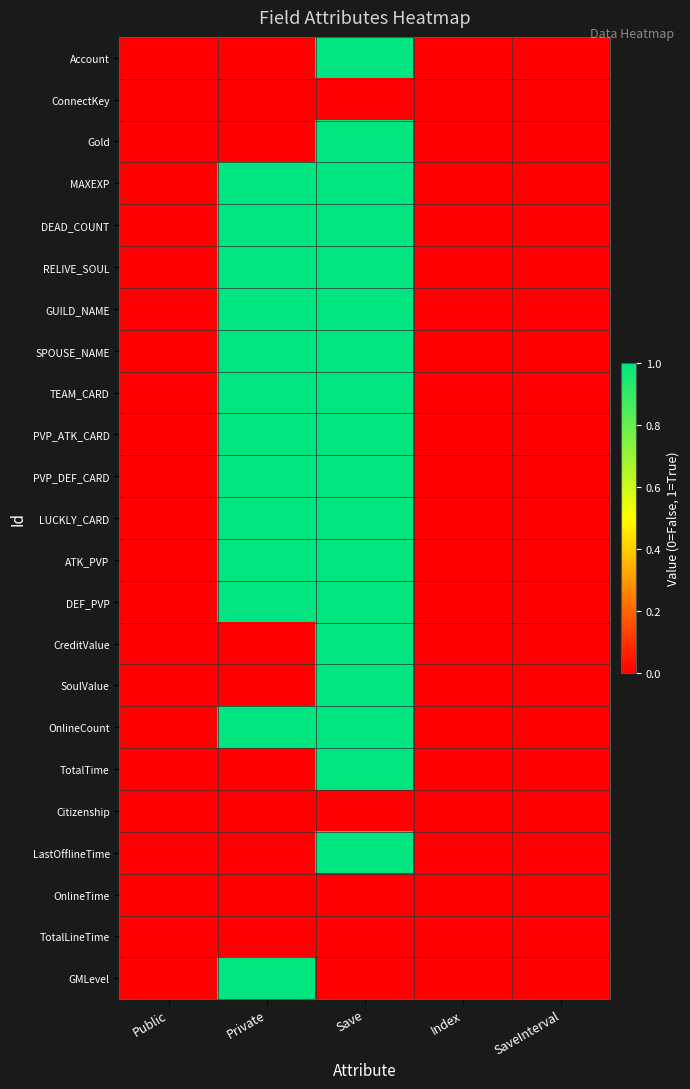

Reading right to left, extract all data points from this chart.

Account: SaveInterval=0	Index=0	Save=1	Private=0	Public=0
ConnectKey: SaveInterval=0	Index=0	Save=0	Private=0	Public=0
Gold: SaveInterval=0	Index=0	Save=1	Private=0	Public=0
MAXEXP: SaveInterval=0	Index=0	Save=1	Private=1	Public=0
DEAD_COUNT: SaveInterval=0	Index=0	Save=1	Private=1	Public=0
RELIVE_SOUL: SaveInterval=0	Index=0	Save=1	Private=1	Public=0
GUILD_NAME: SaveInterval=0	Index=0	Save=1	Private=1	Public=0
SPOUSE_NAME: SaveInterval=0	Index=0	Save=1	Private=1	Public=0
TEAM_CARD: SaveInterval=0	Index=0	Save=1	Private=1	Public=0
PVP_ATK_CARD: SaveInterval=0	Index=0	Save=1	Private=1	Public=0
PVP_DEF_CARD: SaveInterval=0	Index=0	Save=1	Private=1	Public=0
LUCKLY_CARD: SaveInterval=0	Index=0	Save=1	Private=1	Public=0
ATK_PVP: SaveInterval=0	Index=0	Save=1	Private=1	Public=0
DEF_PVP: SaveInterval=0	Index=0	Save=1	Private=1	Public=0
CreditValue: SaveInterval=0	Index=0	Save=1	Private=0	Public=0
SoulValue: SaveInterval=0	Index=0	Save=1	Private=0	Public=0
OnlineCount: SaveInterval=0	Index=0	Save=1	Private=1	Public=0
TotalTime: SaveInterval=0	Index=0	Save=1	Private=0	Public=0
Citizenship: SaveInterval=0	Index=0	Save=0	Private=0	Public=0
LastOfflineTime: SaveInterval=0	Index=0	Save=1	Private=0	Public=0
OnlineTime: SaveInterval=0	Index=0	Save=0	Private=0	Public=0
TotalLineTime: SaveInterval=0	Index=0	Save=0	Private=0	Public=0
GMLevel: SaveInterval=0	Index=0	Save=0	Private=1	Public=0